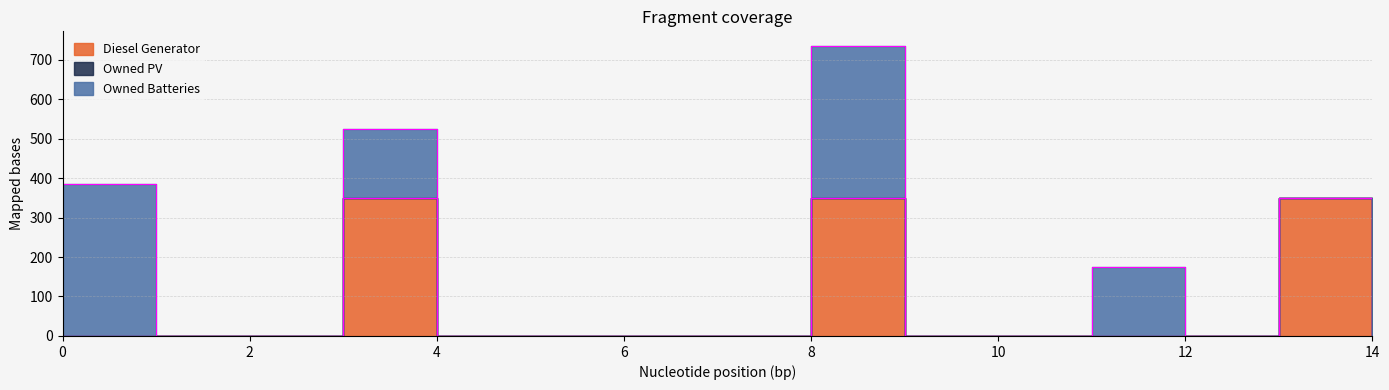

What is the sum of the Owned Batteries values at 8 and 0?

770